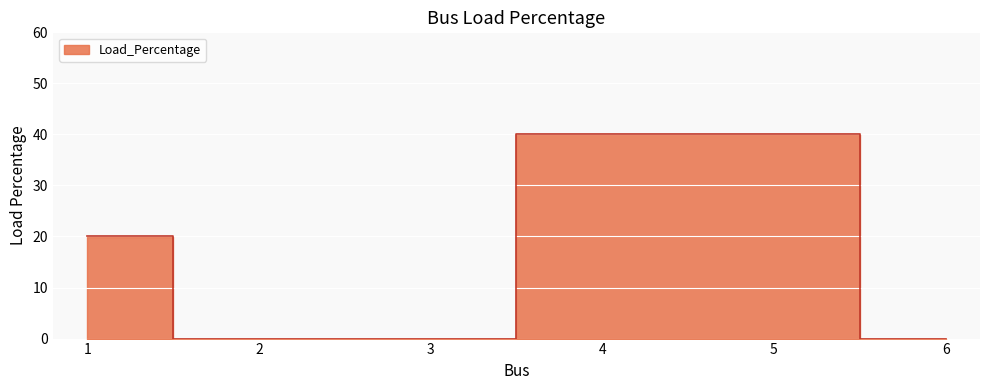

Between 1 and 3, which is larger?

1